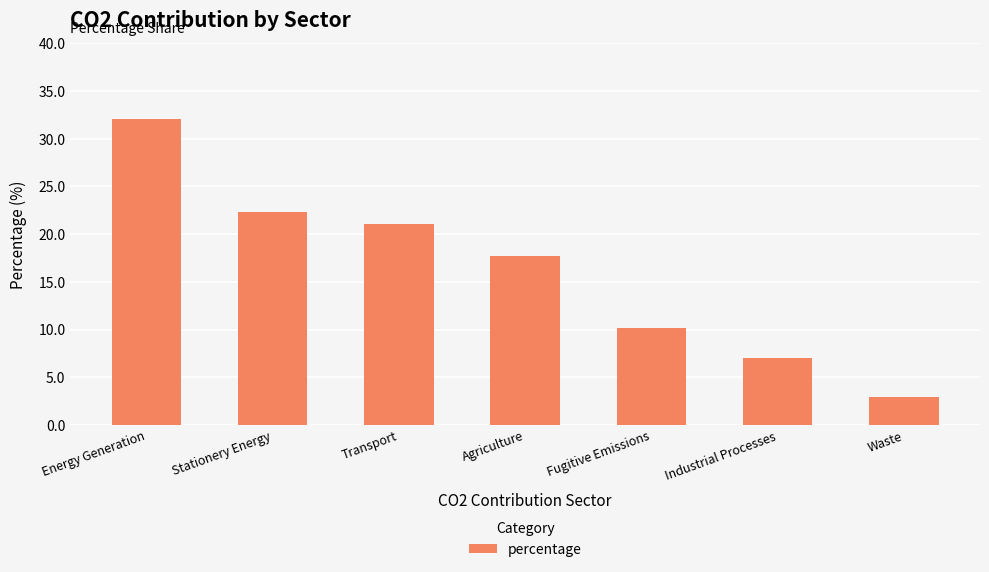

What is the ratio of the value at Fugitive Emissions to the value at Waste?

3.5